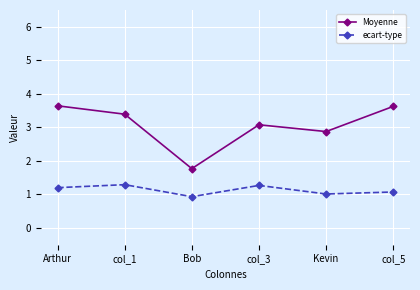

What is the sum of the ecart-type values at Kevin and col_3?

2.3